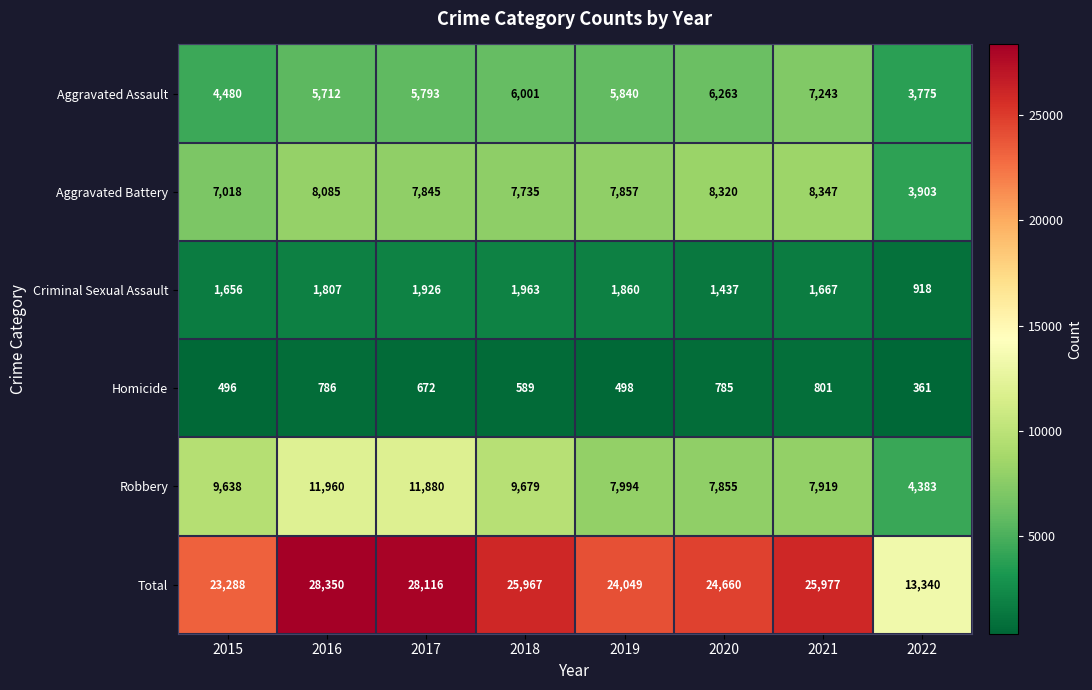

The value of Criminal Sexual Assault at 2020 is 1887. True or false?

False